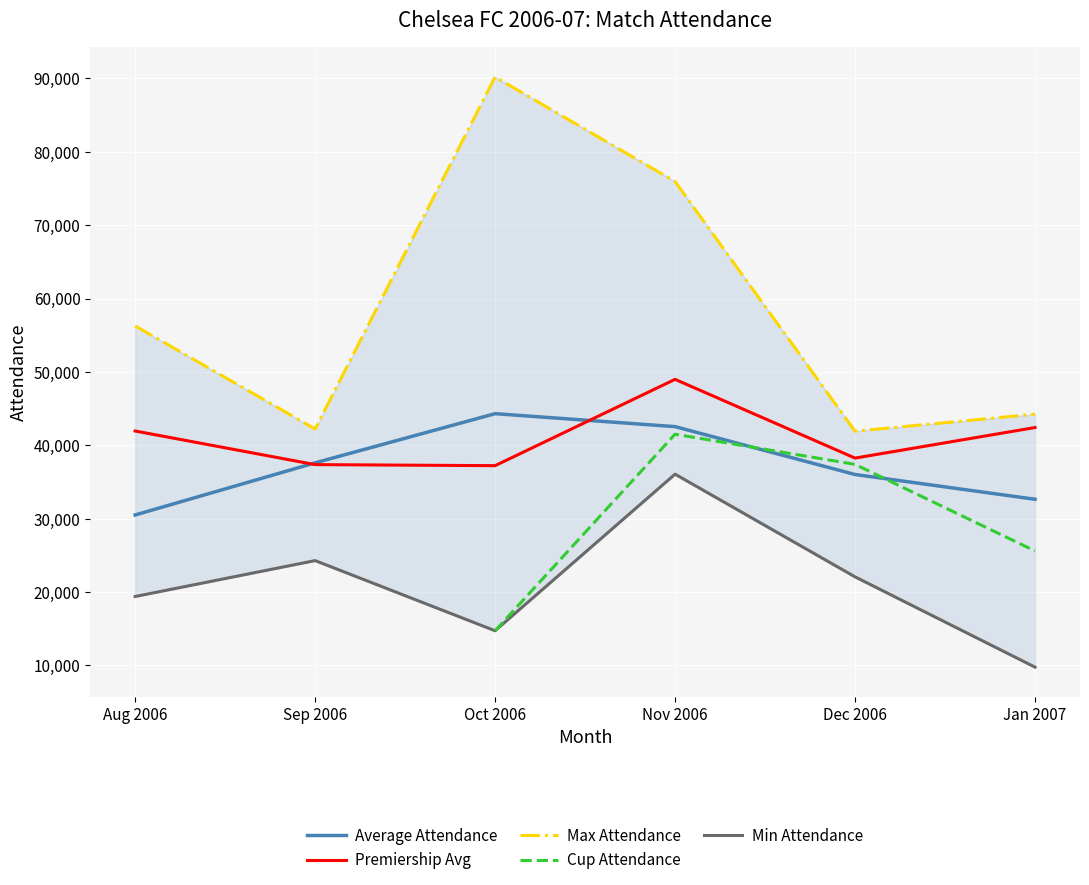

Where does the Average Attendance series first go above 37613?

Oct 2006